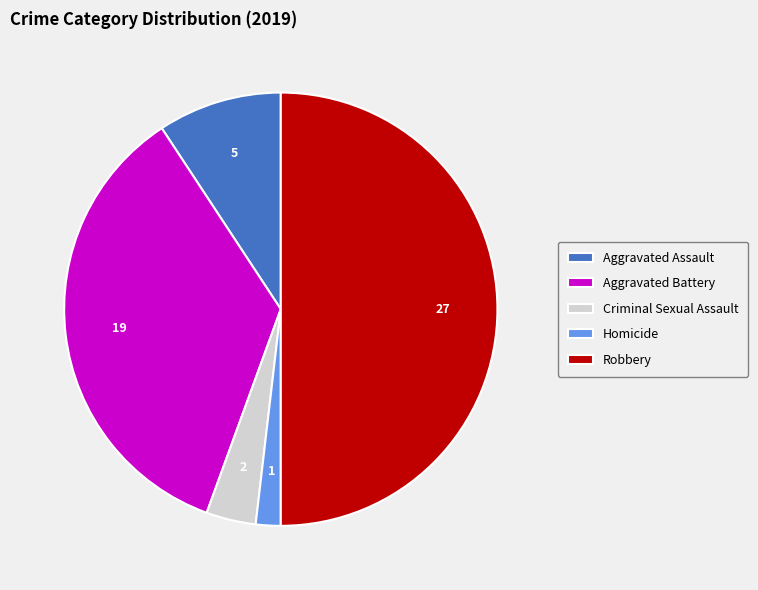

Which slice is the smallest?

Homicide